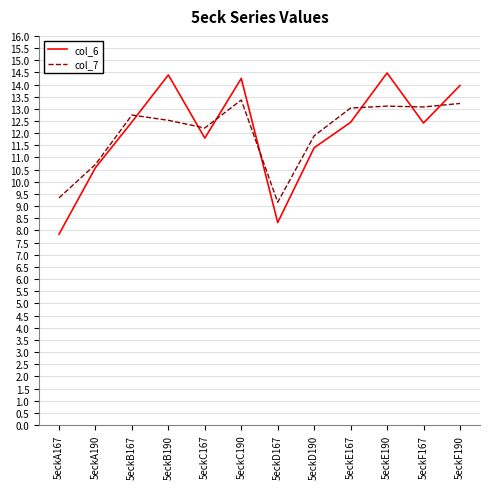

Which series ends up on top after the final intersection of col_7 and col_6?

col_6